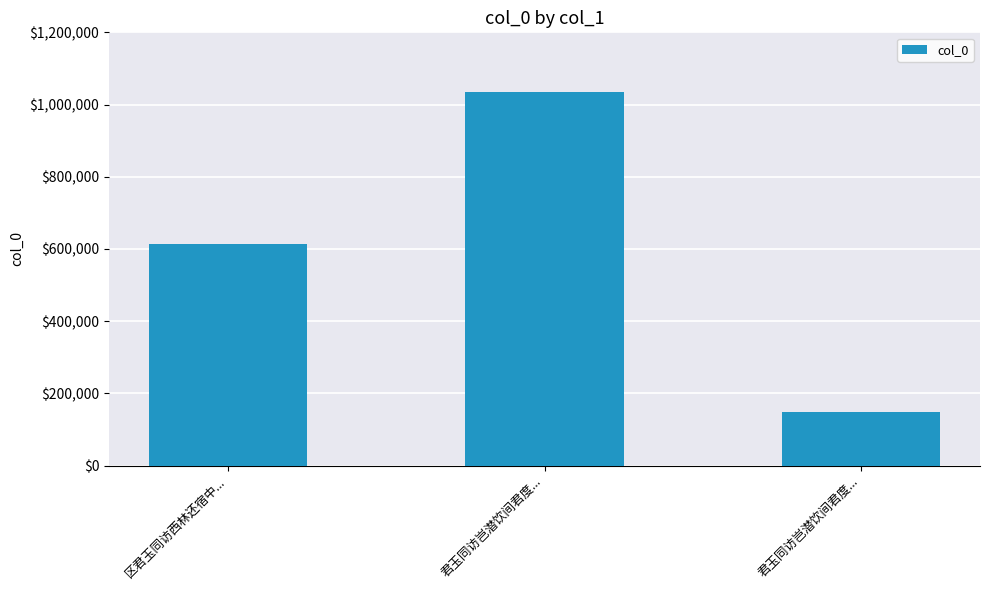

Which has a higher value, 君玉同访岂潜饮间君度... or 区君玉同访西林还宿中...?

区君玉同访西林还宿中...